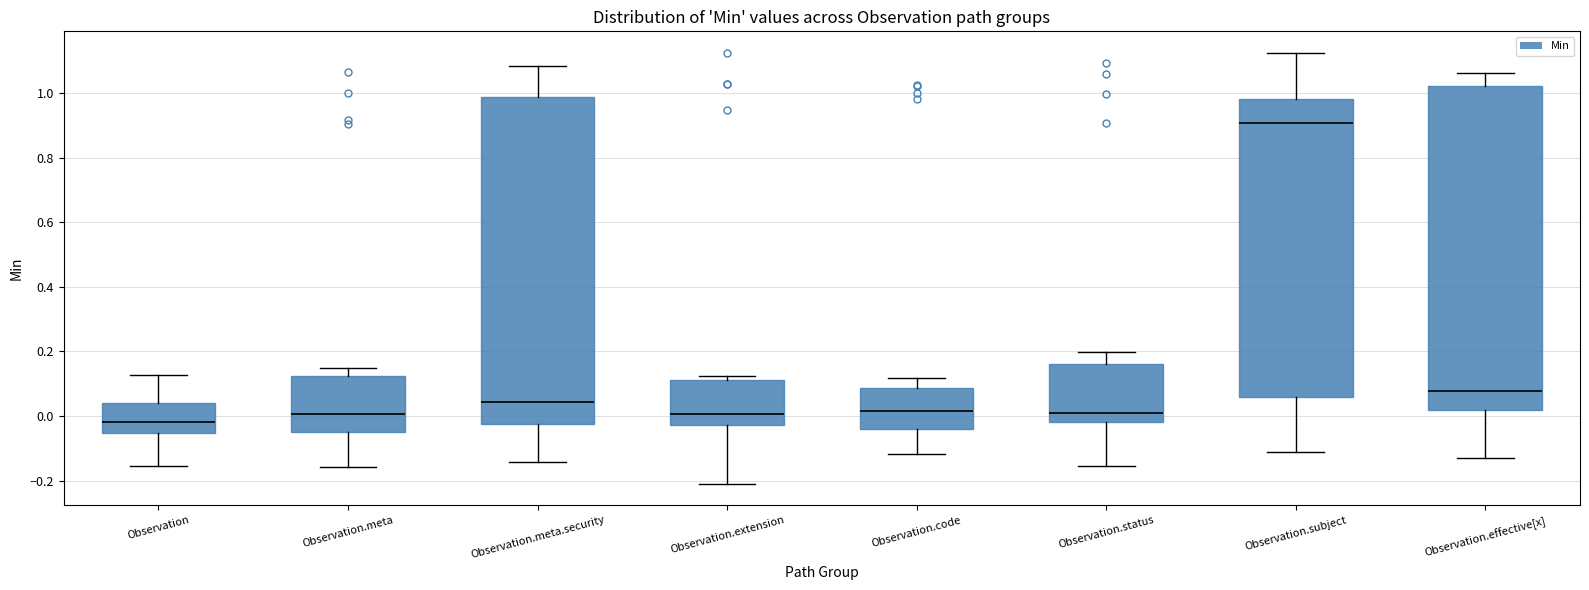

Reading left to right, read every box against the y-axis: the position of its median line, the range the box covers, and the ends of its whiskers. The values are not printed on the chart, so give them approximately, as read against the axis.

Observation: median -0.02, box -0.06 to 0.04, whiskers -0.16 to 0.12
Observation.meta: median 0.00, box -0.04 to 0.12, whiskers -0.16 to 0.14
Observation.meta.security: median 0.04, box -0.02 to 0.98, whiskers -0.14 to 1.08
Observation.extension: median 0.00, box -0.02 to 0.12, whiskers -0.20 to 0.12 (just above the box's upper edge)
Observation.code: median 0.02, box -0.04 to 0.08, whiskers -0.12 to 0.12
Observation.status: median 0.00, box -0.02 to 0.16, whiskers -0.16 to 0.20
Observation.subject: median 0.90, box 0.06 to 0.98, whiskers -0.12 to 1.12
Observation.effective[x]: median 0.08, box 0.02 to 1.02, whiskers -0.12 to 1.06